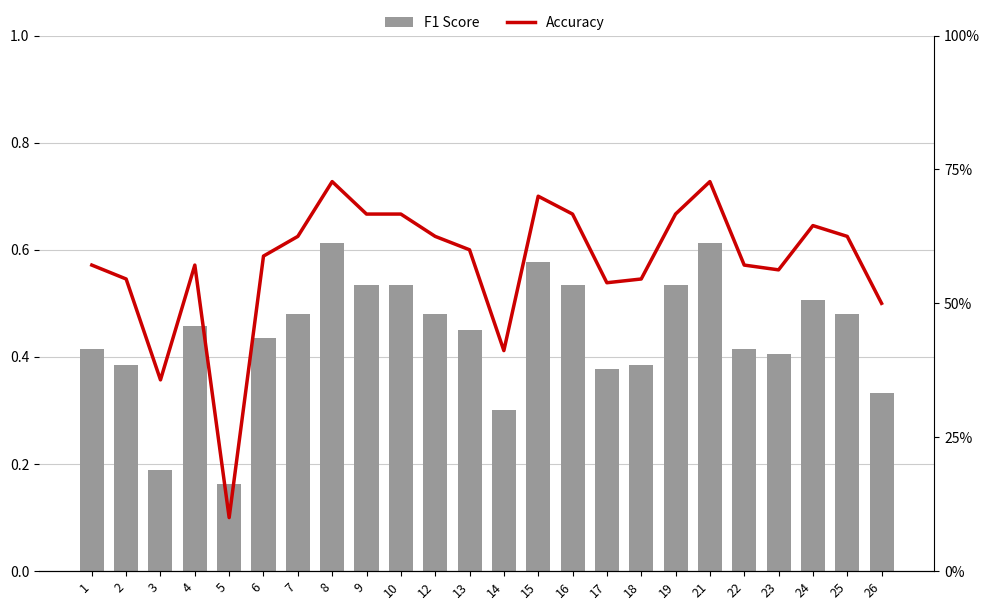

What is the difference between the highest and lowest values at 15?

0.1